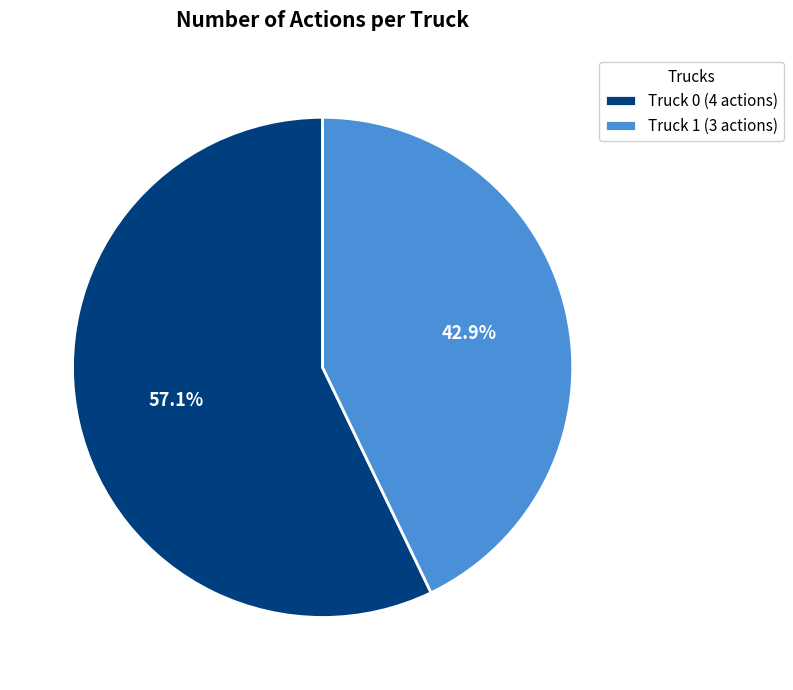

To the nearest percent, what is the difference between the largest and smallest slice percentages?

14%